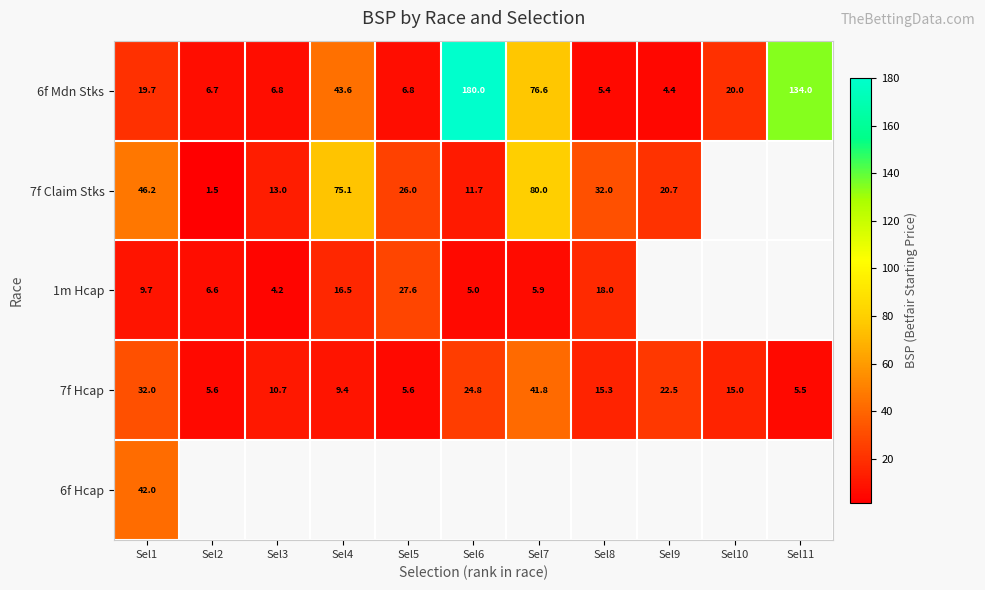

Is the value of 7f Claim Stks at Sel9 greater than the value of 7f Hcap at Sel6?

No